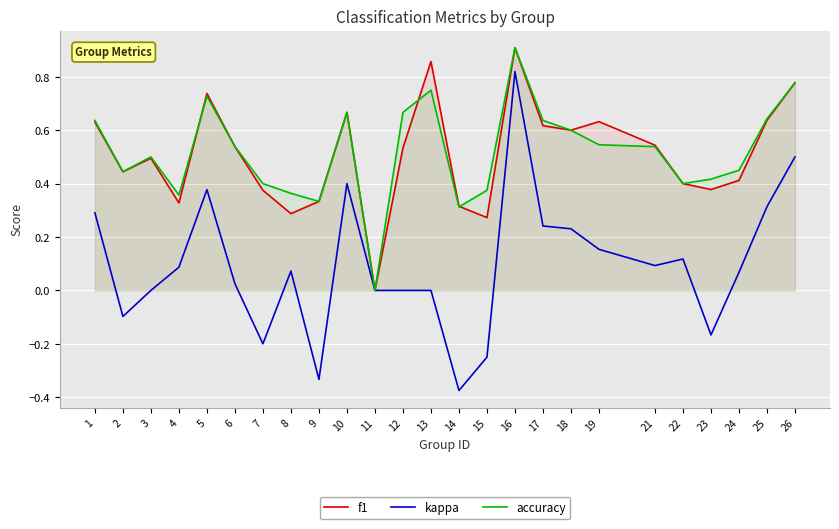

Is the value of f1 at 5 greater than the value of accuracy at 8?

Yes